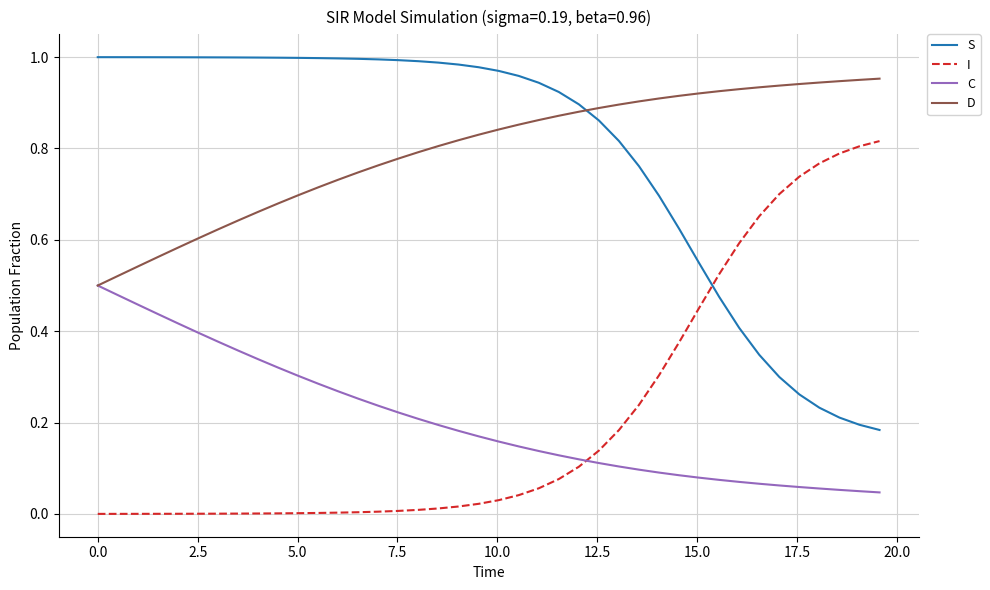

List the series in order of their peak value, highest first.

S, D, I, C